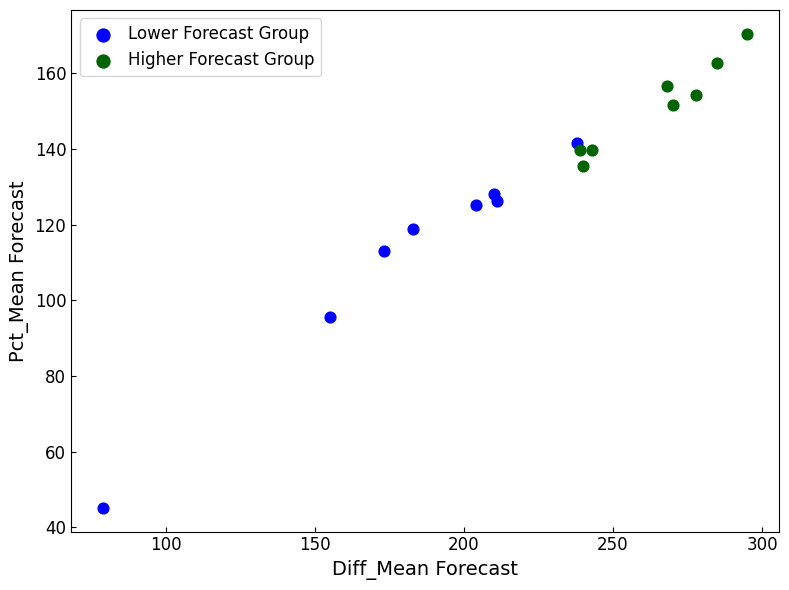

Which series reaches the minimum Y coordinate?

Lower Forecast Group